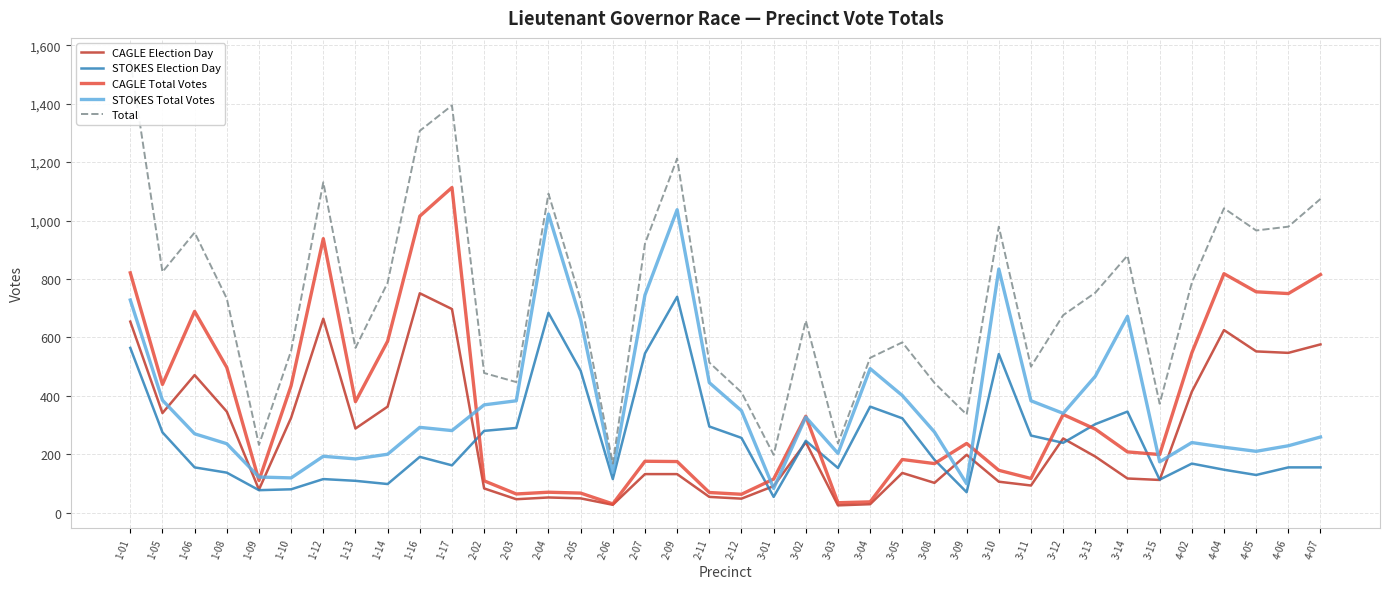

True or false: Total and STOKES Total Votes intersect in this chart.

False